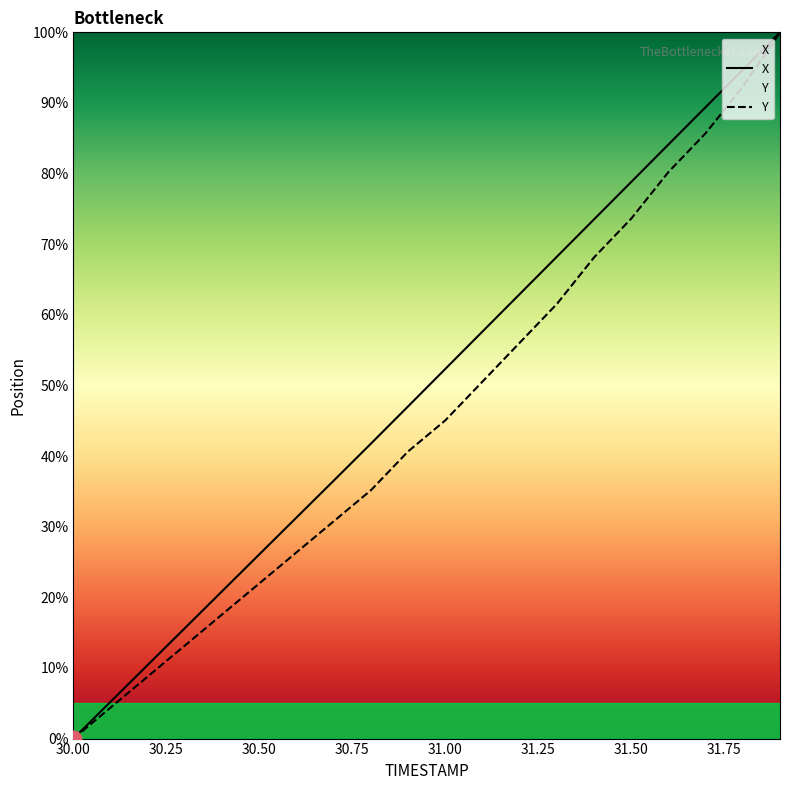

Which series has the widest spread of values?

X